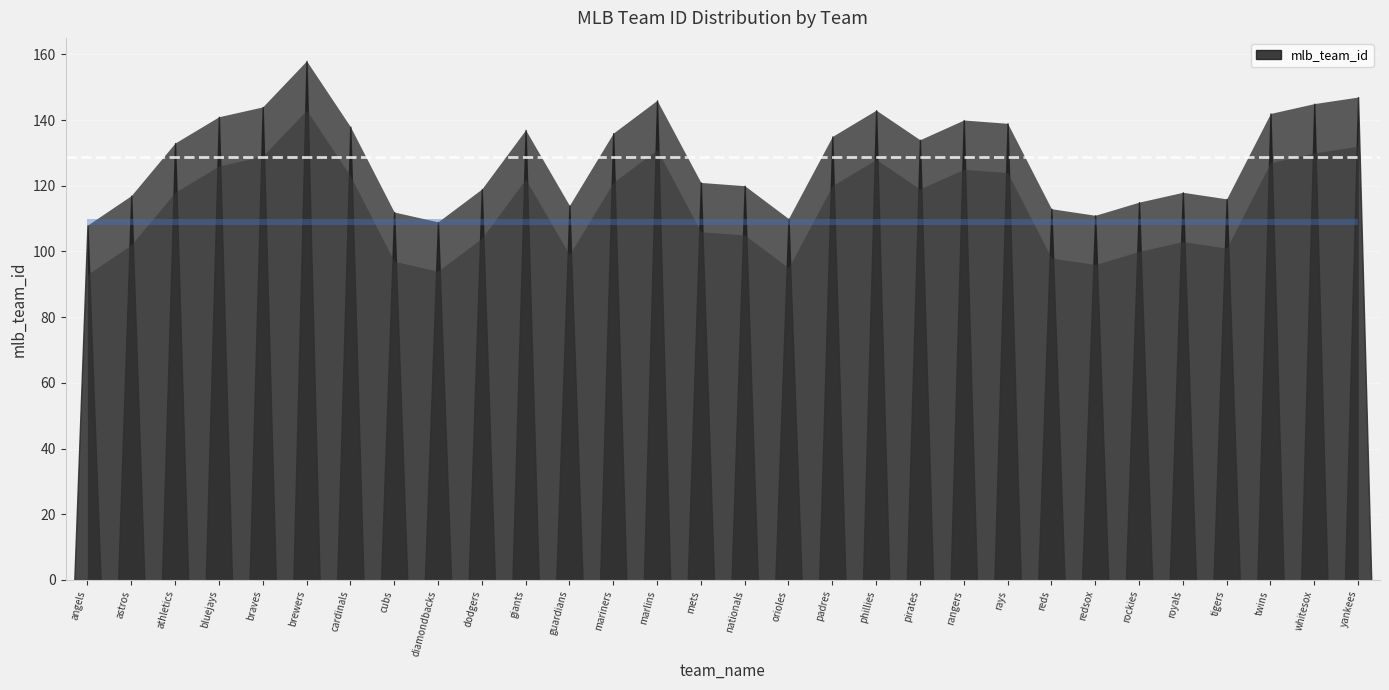

What is the difference between the second highest and second lowest values?

38